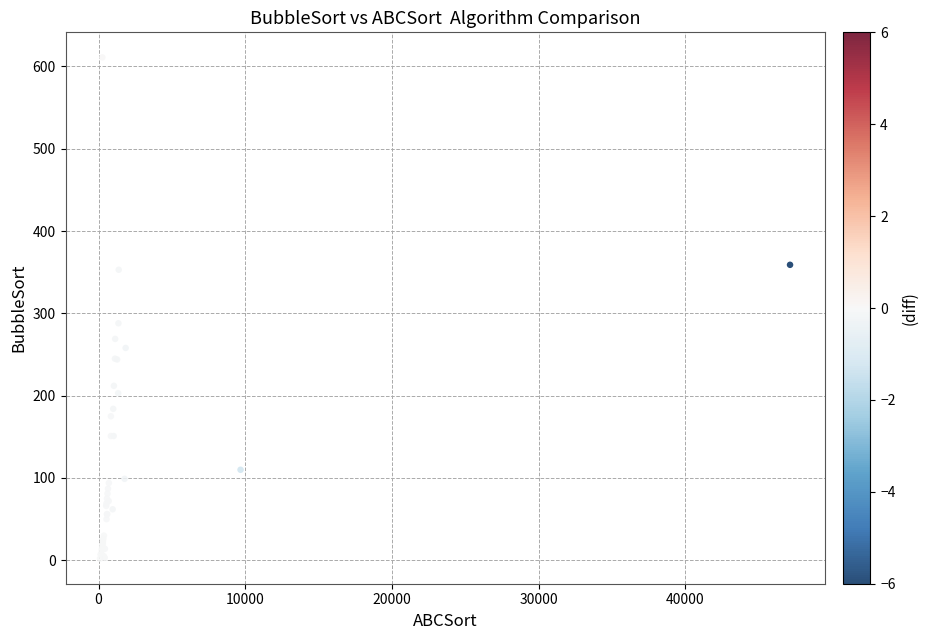

What Y value in the scatter plot is closest to 306?

288